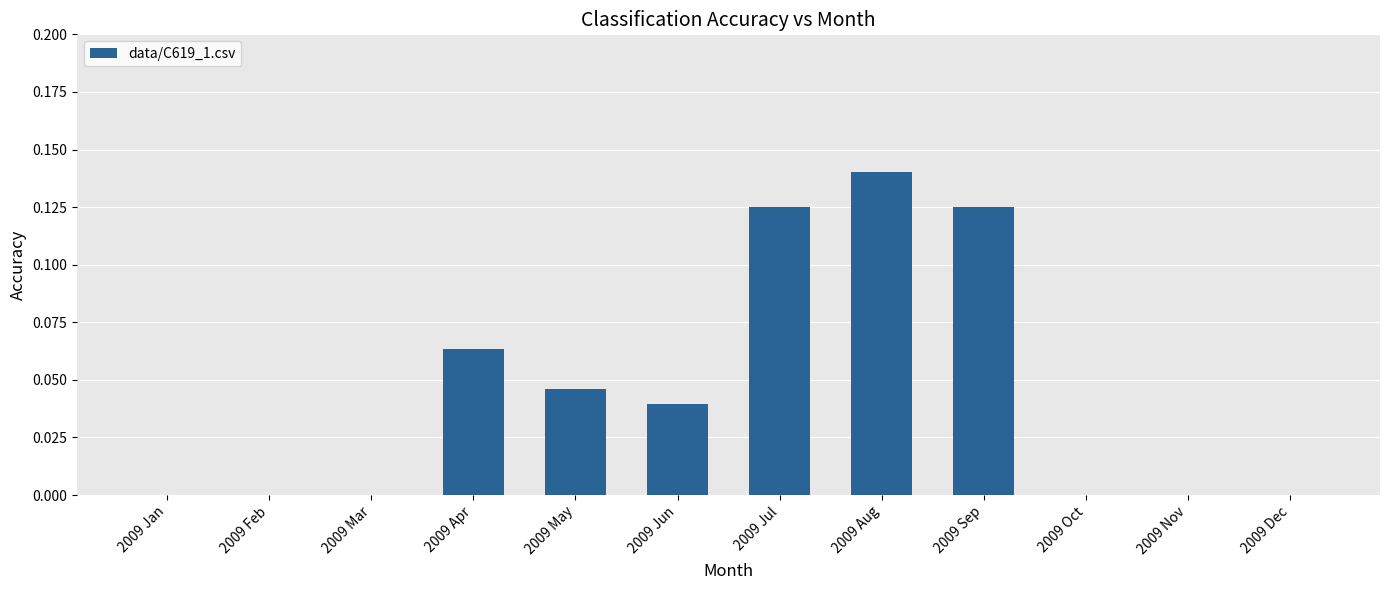

How many distinct data groups are displayed?

1